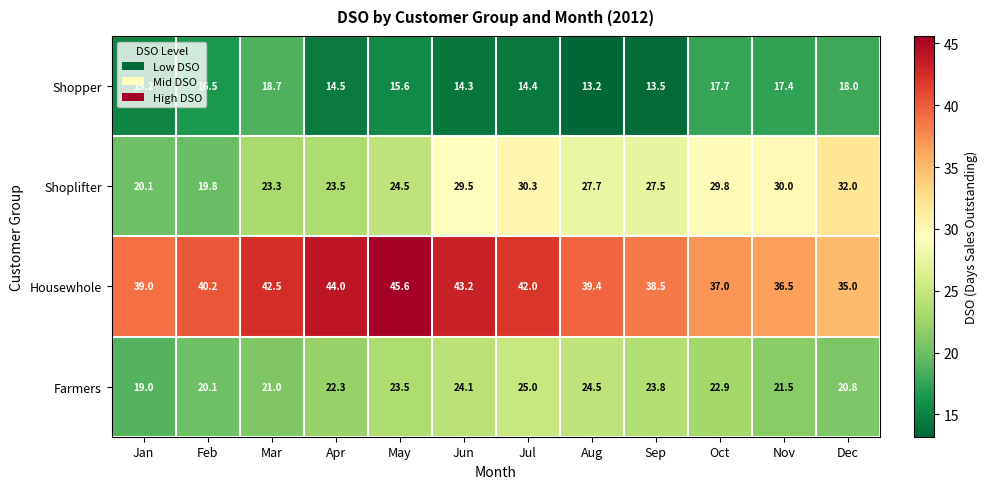

What is the total value across all series at Dec?

105.8